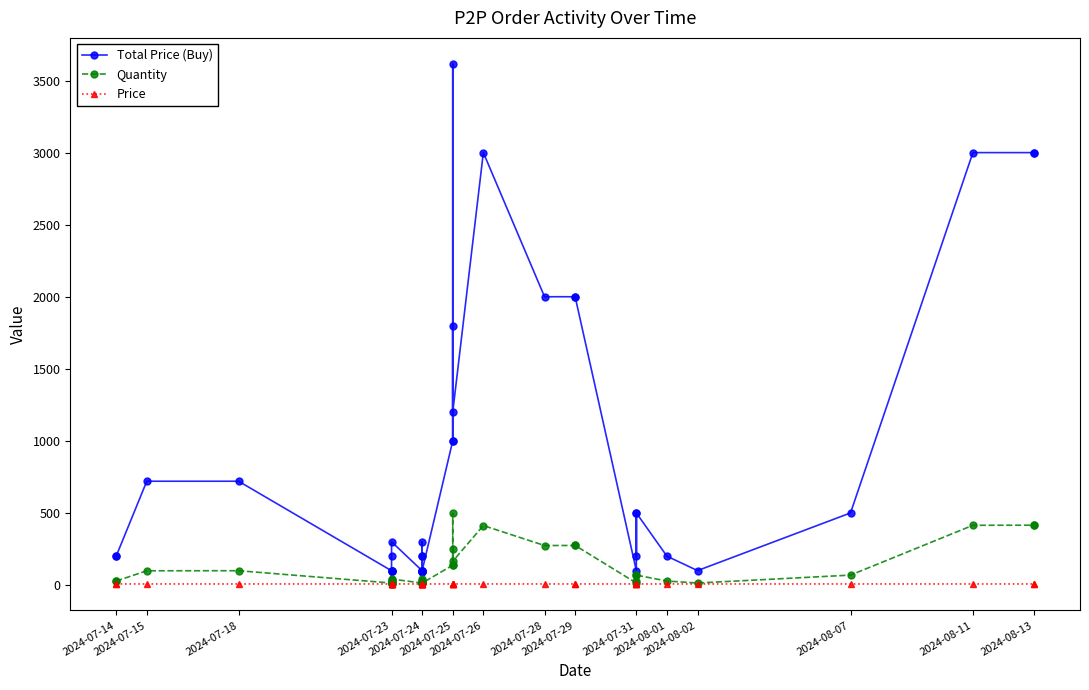

True or false: Total Price (Buy) and Price intersect in this chart.

False